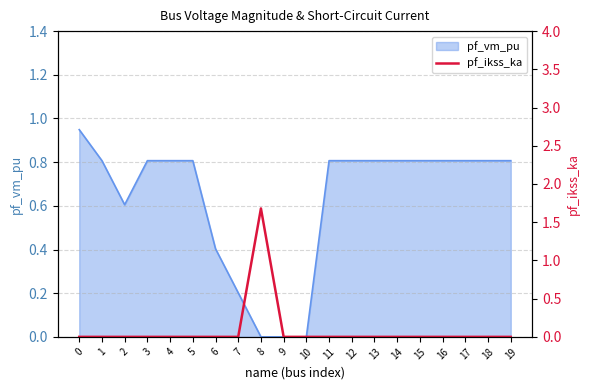

Does the chart display data point markers on the line(s)?

No